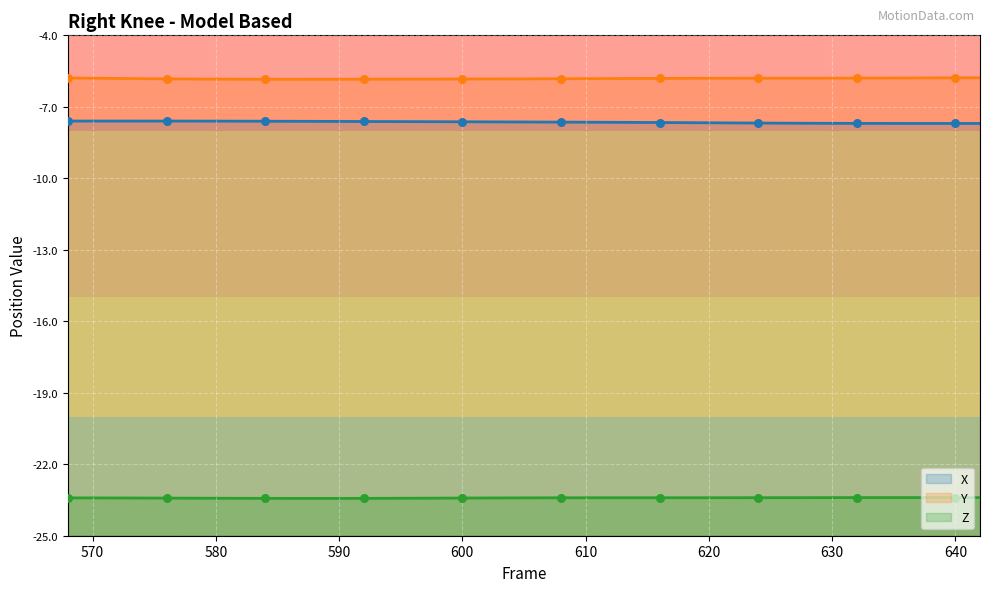

Which series has the widest spread of Y values?

X